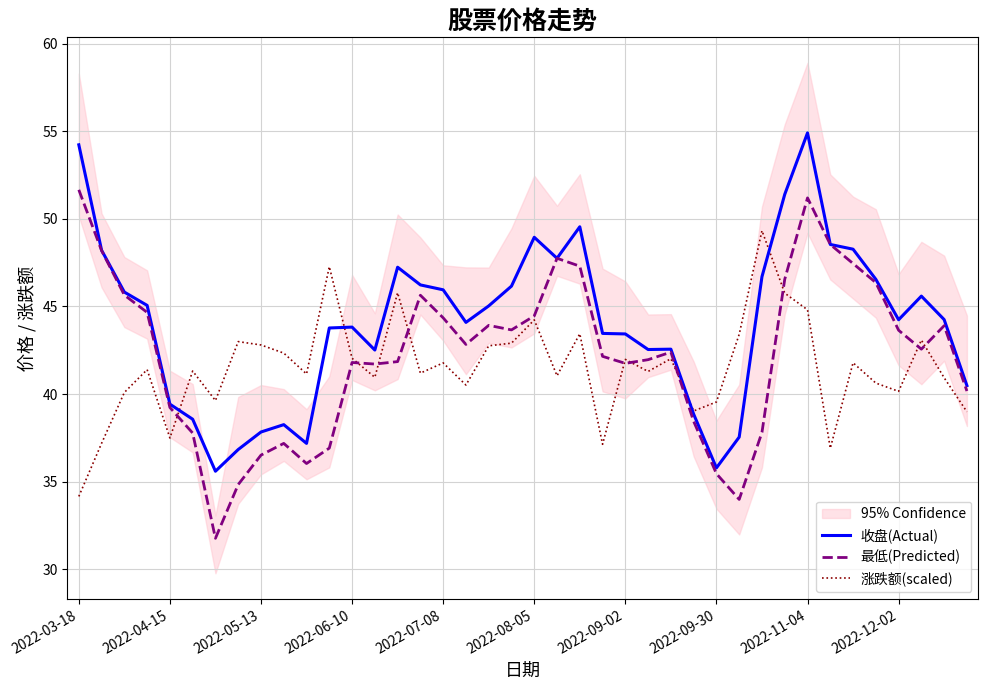

List the series in order of their overall mean, lowest first.

涨跌额(scaled), 最低(Predicted), 收盘(Actual)